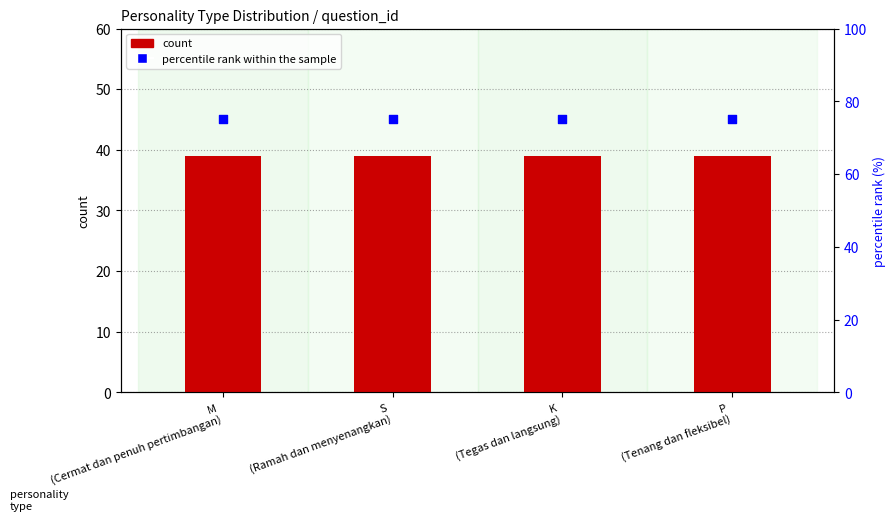

What are all the series names shown in the legend?

count, percentile rank within the sample